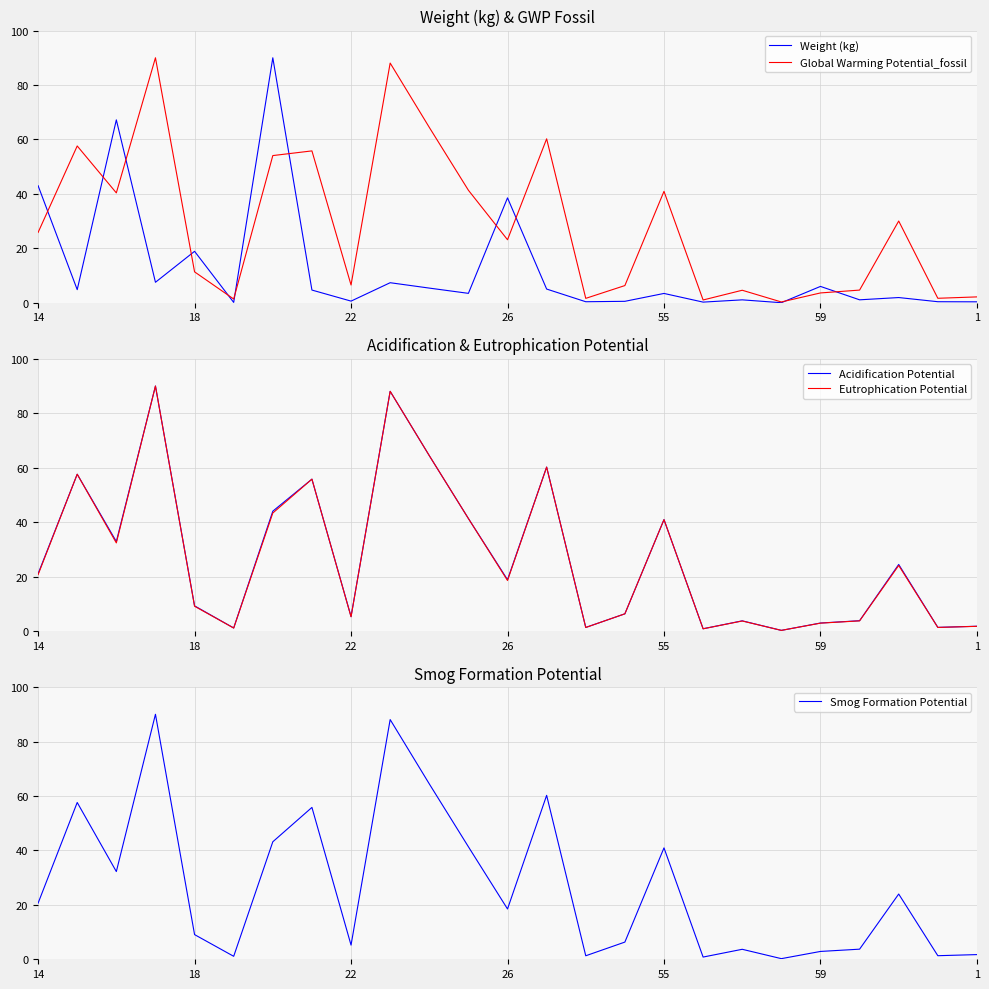

What is the spread (max minus min) of values at 7?

51.1